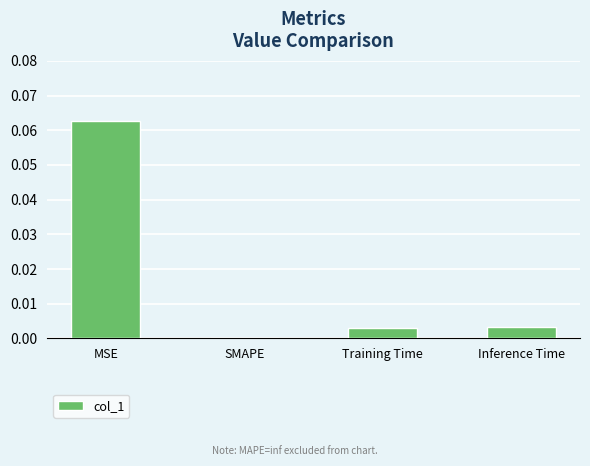

Which has a higher value, SMAPE or MSE?

MSE